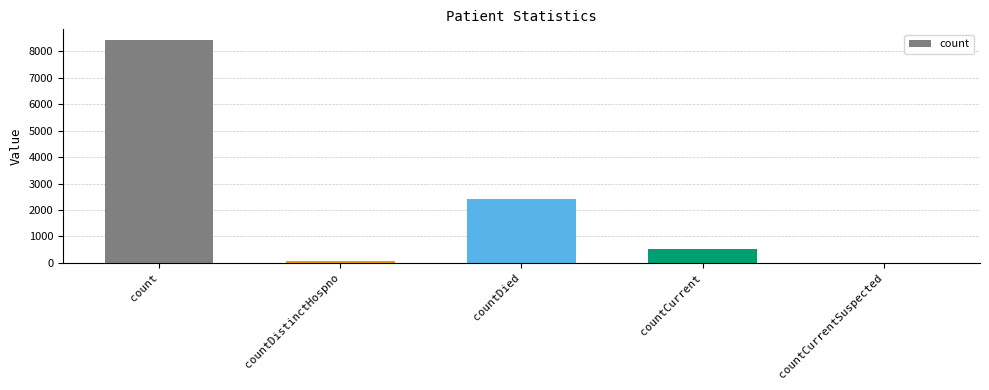

Reading left to right, transcribe all the data shown in this chart.

8401	77	2410	530	0